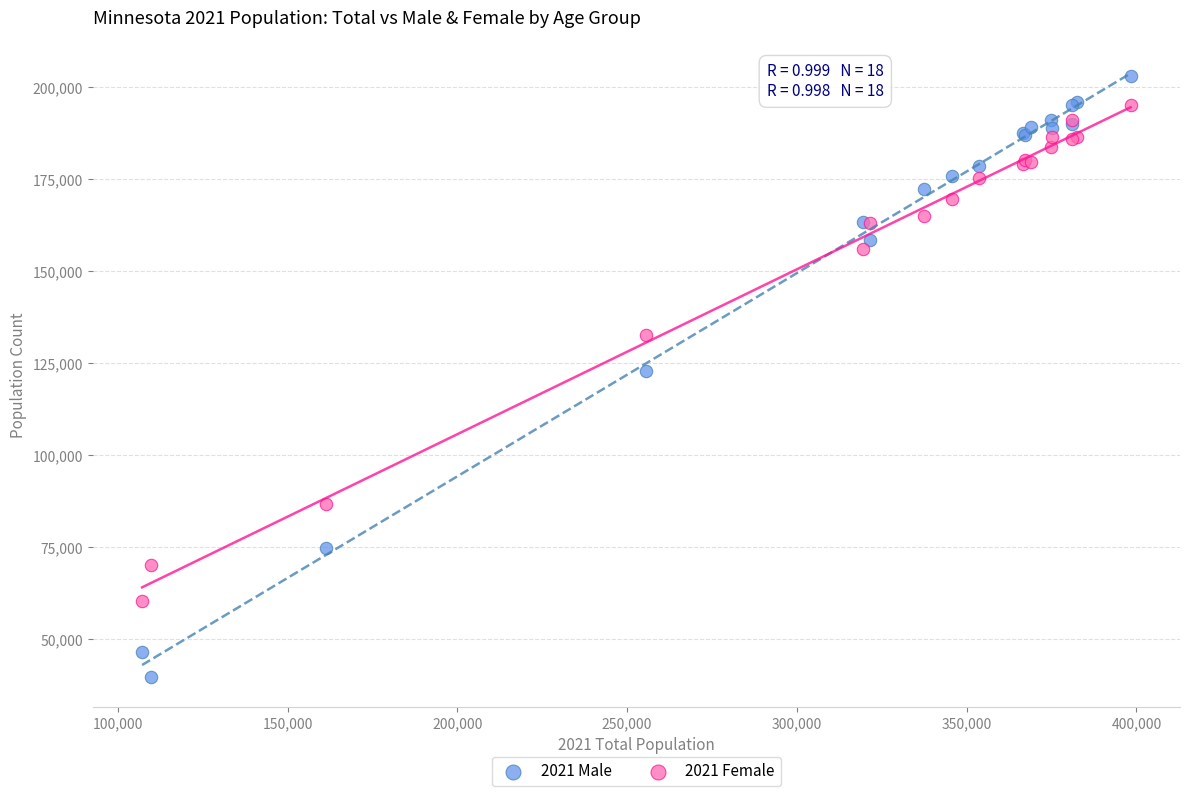

Which series has the largest Y range (max minus min)?

2021 Male